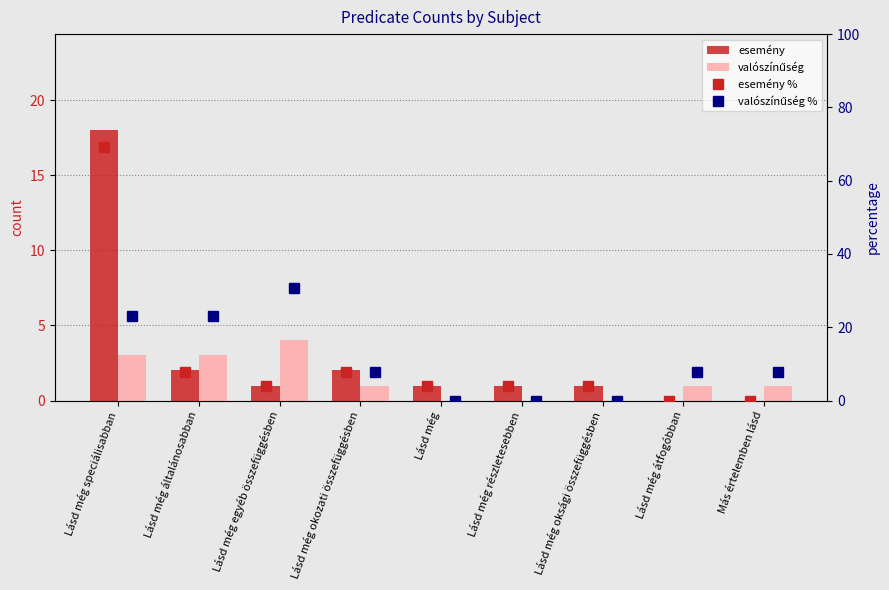

What is the value of the esemény % bar at the 3rd from the left?

3.8